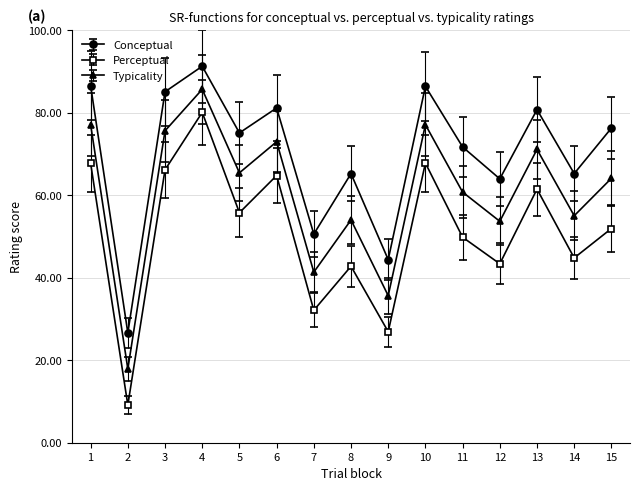

At which category does Conceptual reach its first local valley?

2